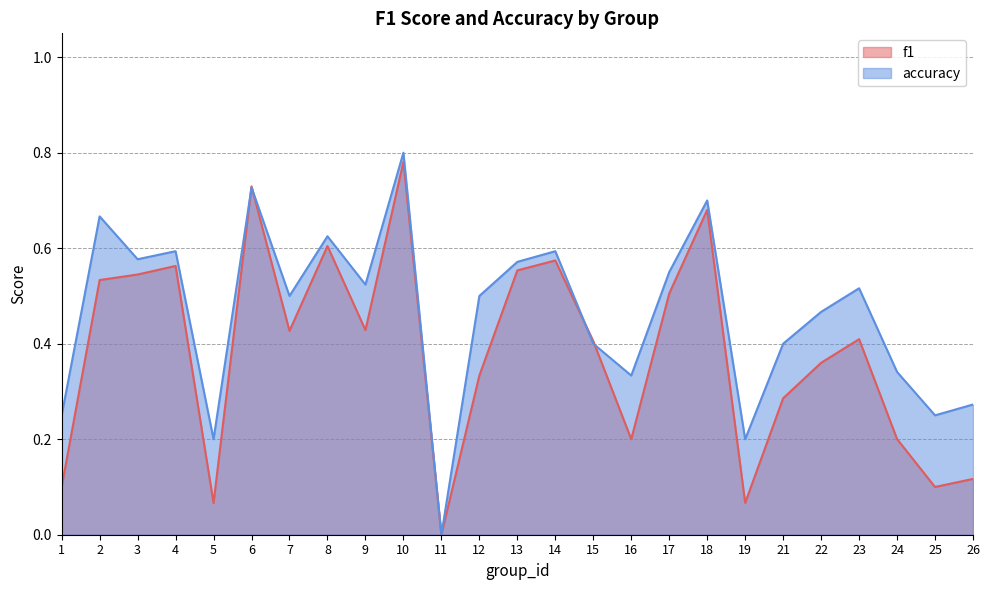

Does the chart have visible grid lines?

Yes